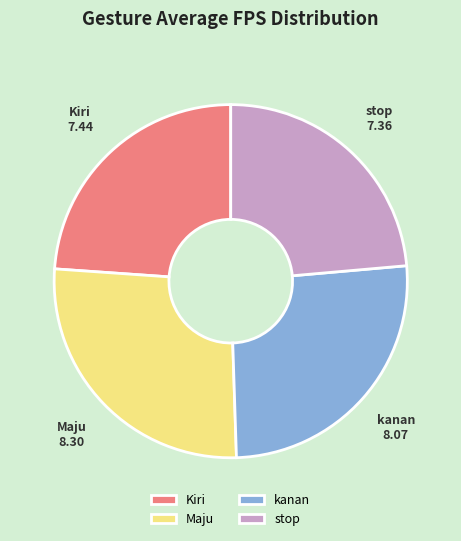

What is the ratio of the value at stop to the value at kanan?

0.9